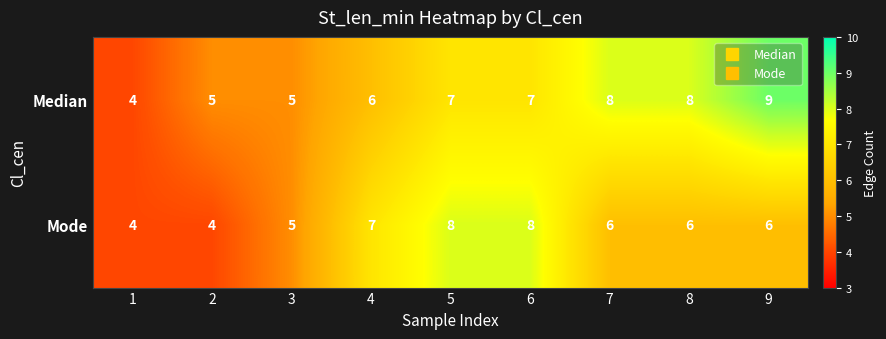

List the series in order of their peak value, lowest first.

Mode, Median